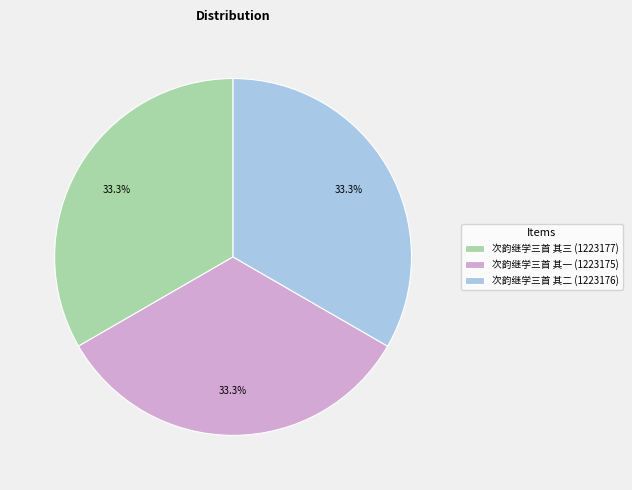

Does 次韵继学三首 其二 account for over 50% of the chart?

No